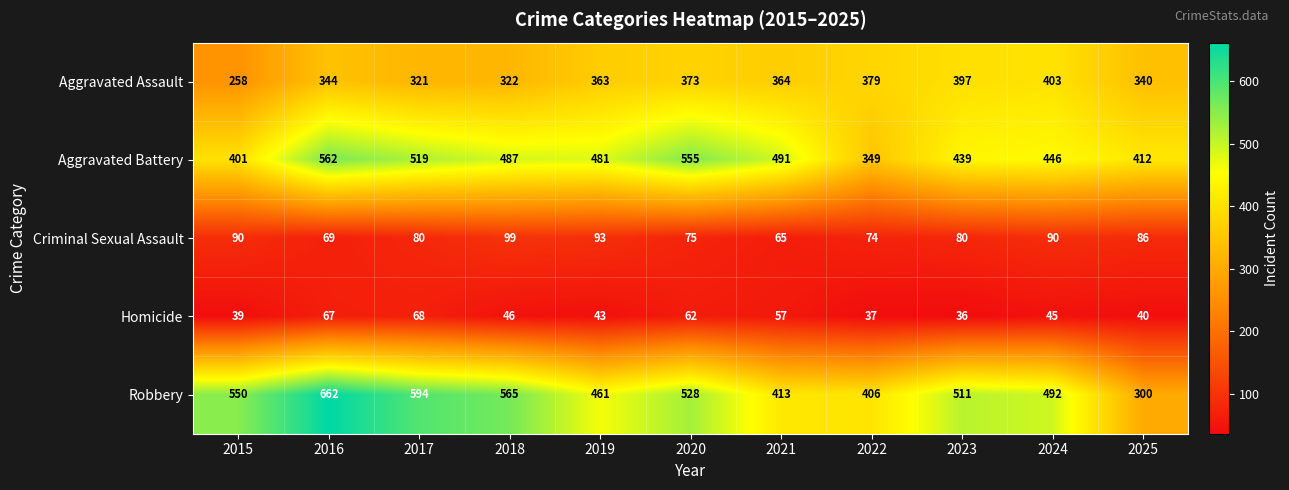

Is it true that Robbery equals 565 at 2018?

True